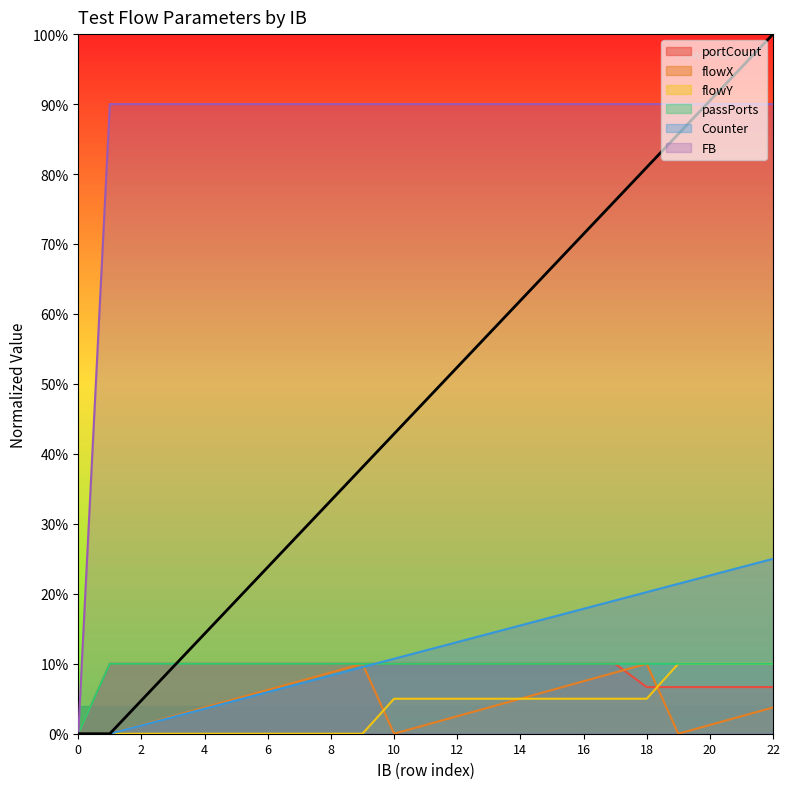

What is the maximum value for flowY?

10.0